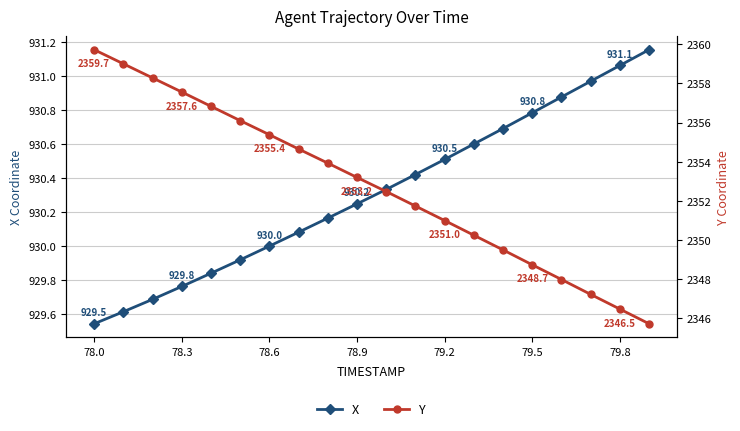

True or false: X has more than 1 interior local peaks.

False